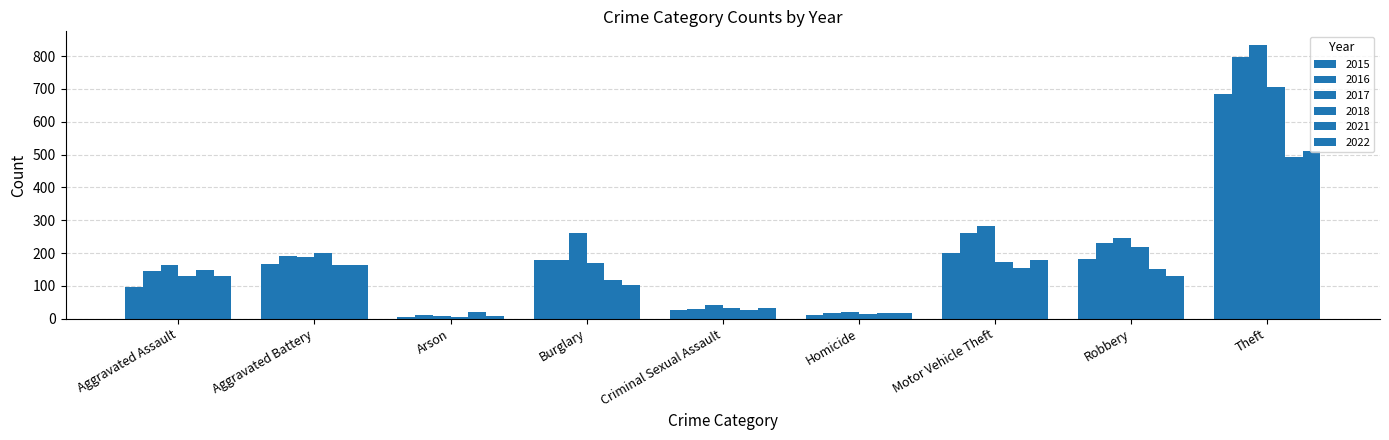

Is it true that 2017 equals 246 at Robbery?

True